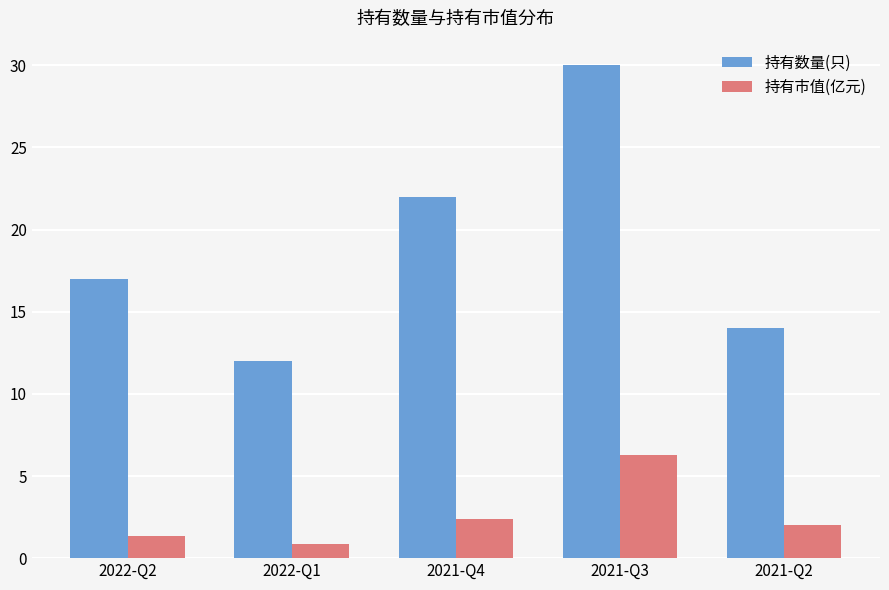

What is the sum of the 持有数量(只) values at 2021-Q4 and 2021-Q3?

52.0